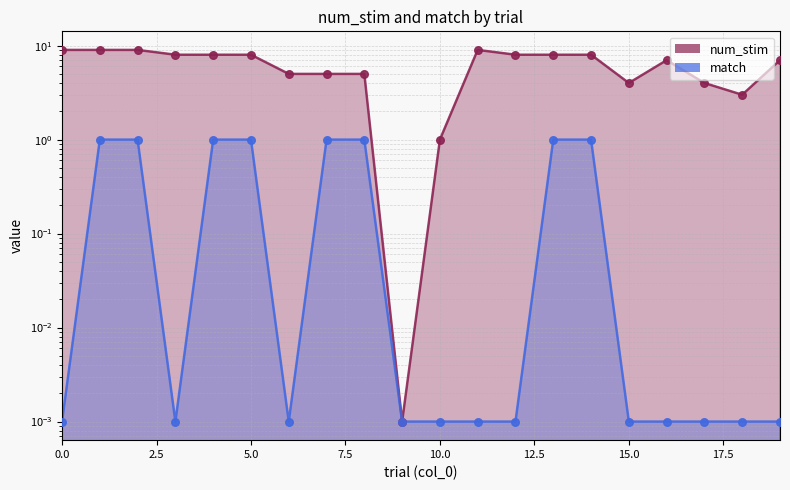

Is the value of num_stim at 2 greater than the value of match at 19?

Yes